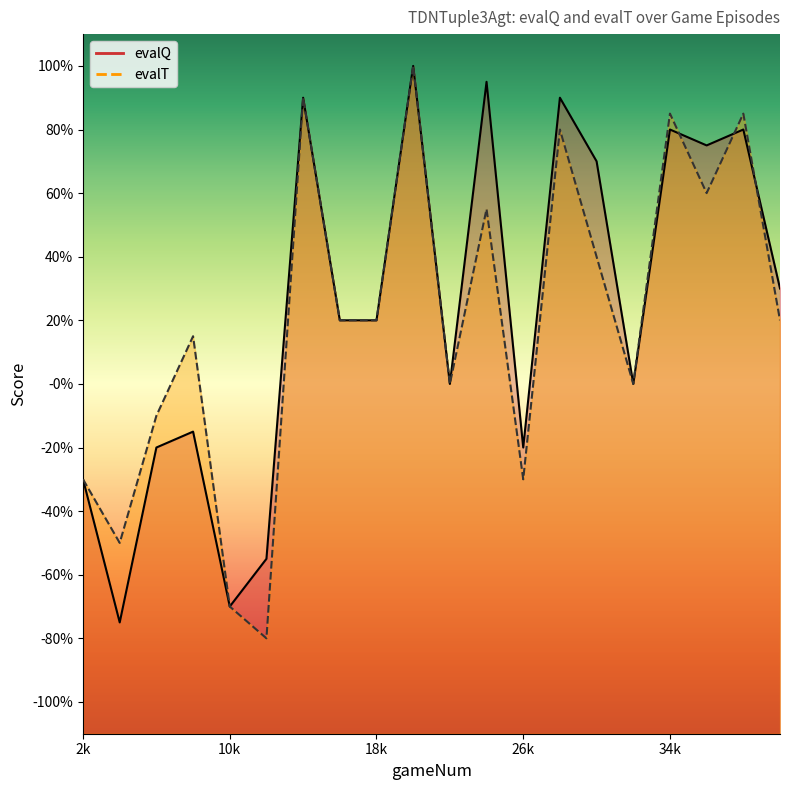

What is the difference between the evalQ values at 14000 and 20000?

0.1